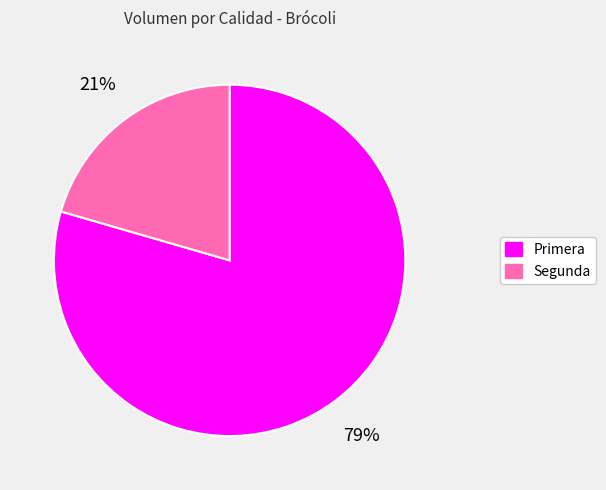

Is it true that Primera is 79% of the pie?

True